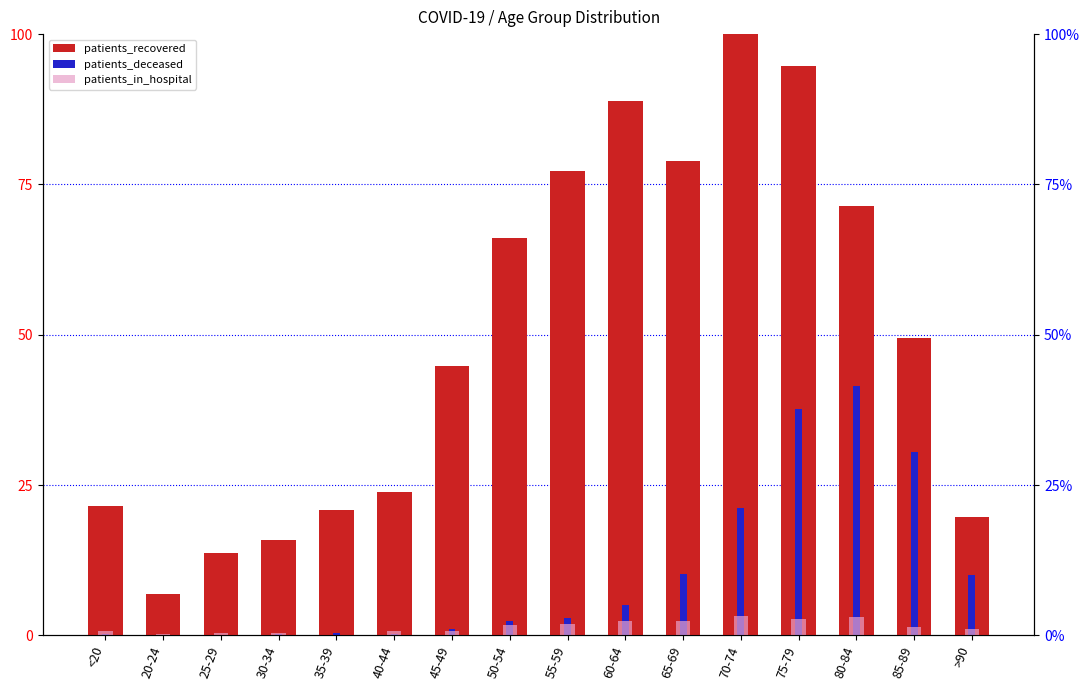

Rank the series by their average value, from lowest to highest.

patients_in_hospital, patients_deceased, patients_recovered